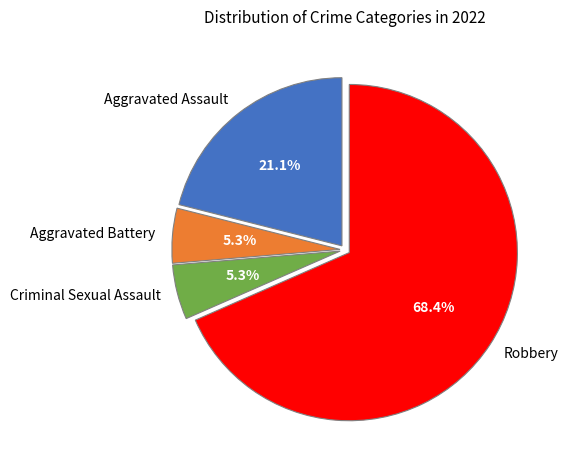

Count the number of slices in the pie.

4